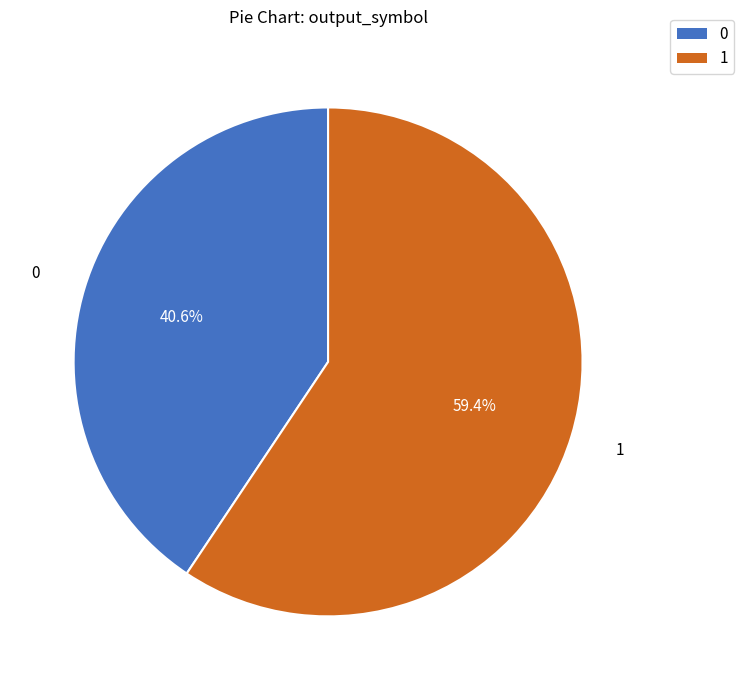

How many segments does this pie chart have?

2